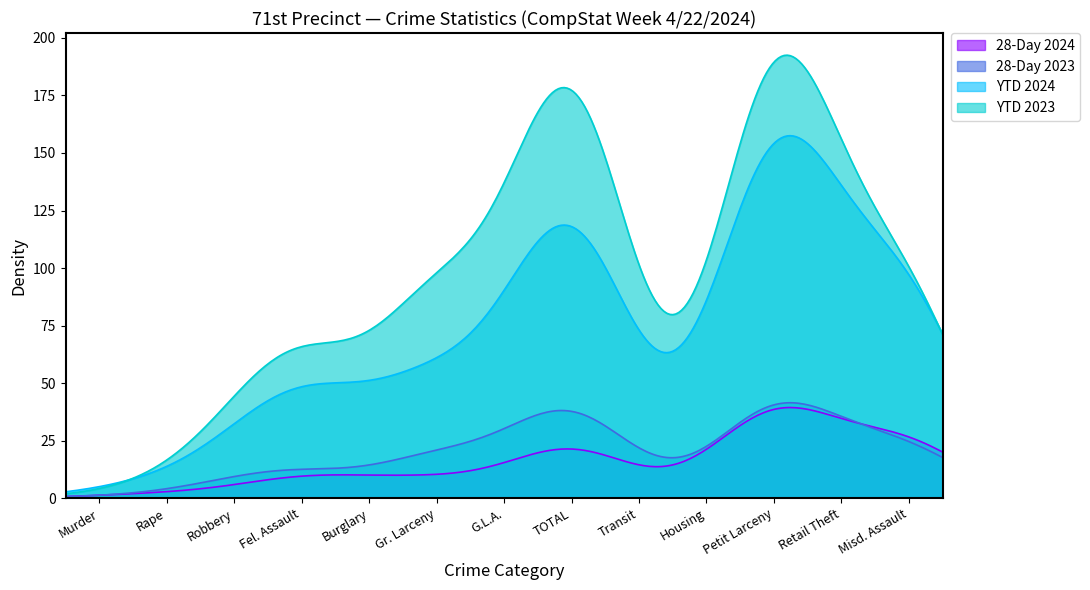

True or false: YTD 2024 has more than 0 interior local peaks.

True